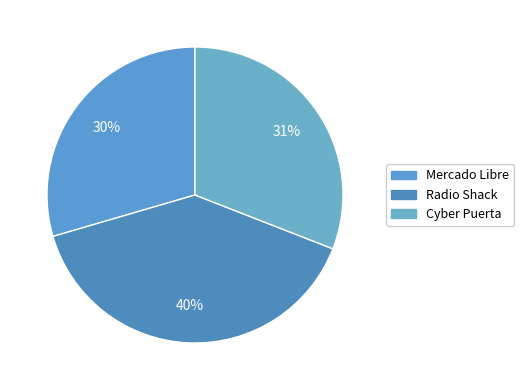

Does Mercado Libre represent more than half of the total?

No